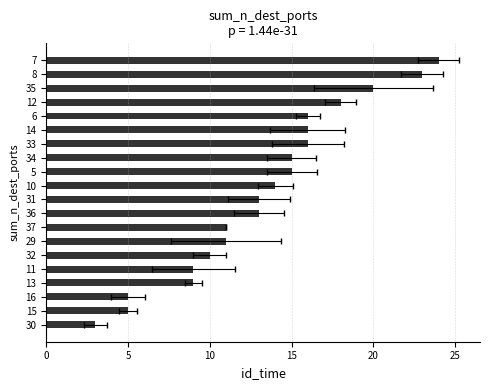

Is it true that the value at 32 is 4?

False